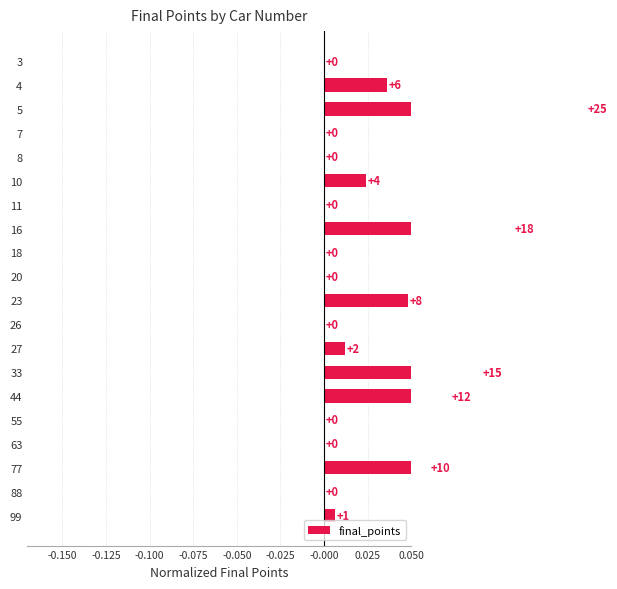

The chart shows a value of 0.1 at 55. True or false?

False